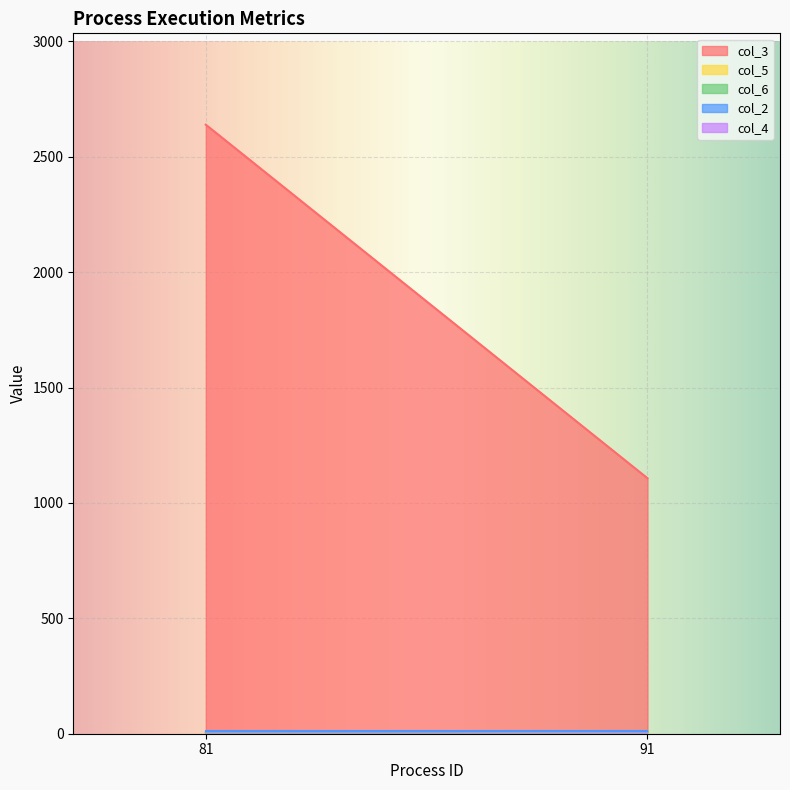

Is the value of col_3 at 81 greater than the value of col_2 at 81?

Yes